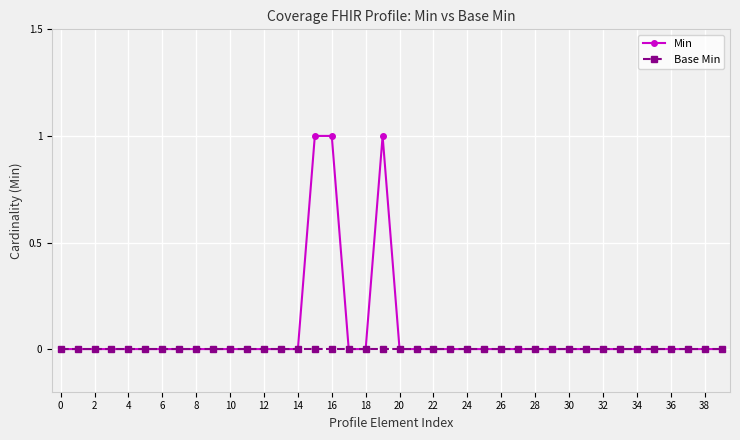

Which series has the largest total across all categories?

Min